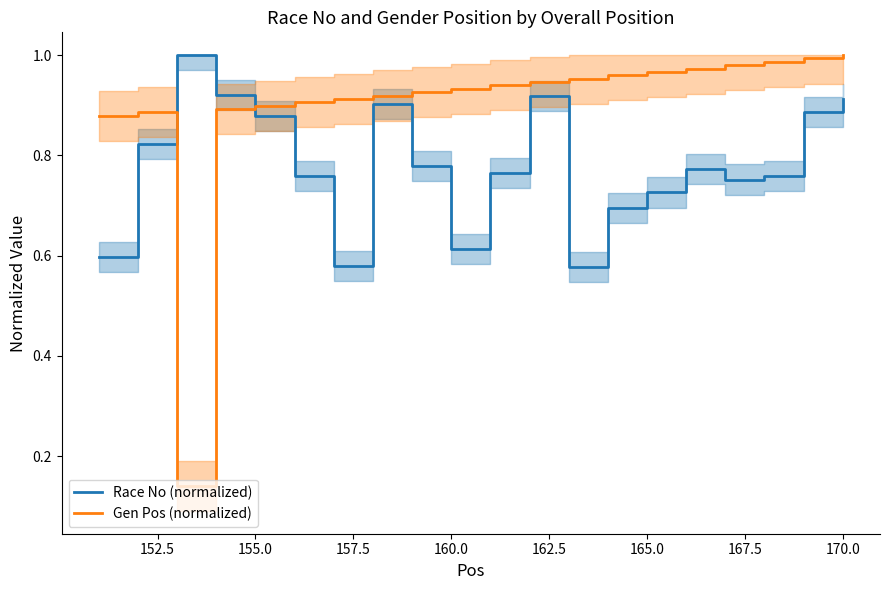

True or false: Race No (normalized) and Gen Pos (normalized) cross at least once.

True